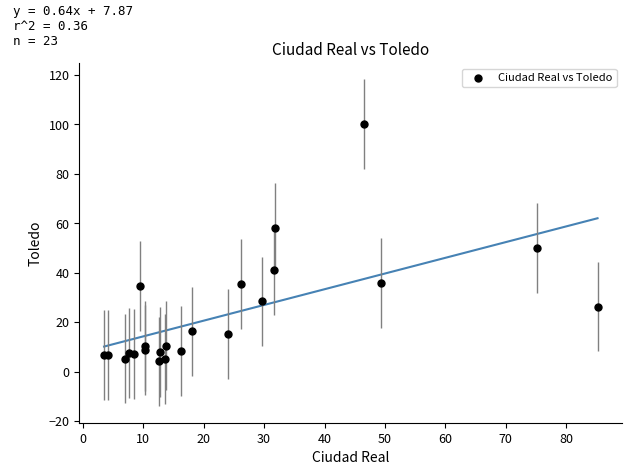

What Y value in the scatter plot is closest to 52?

50.1